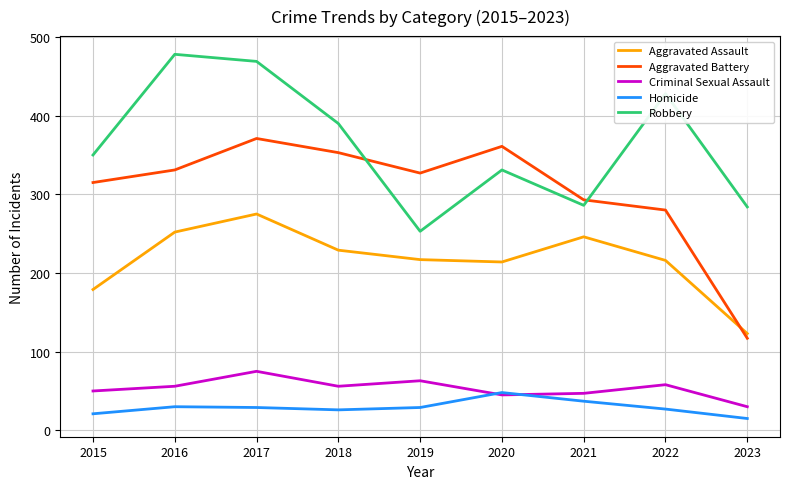

Which series changed the most between 2018 and 2020?

Robbery